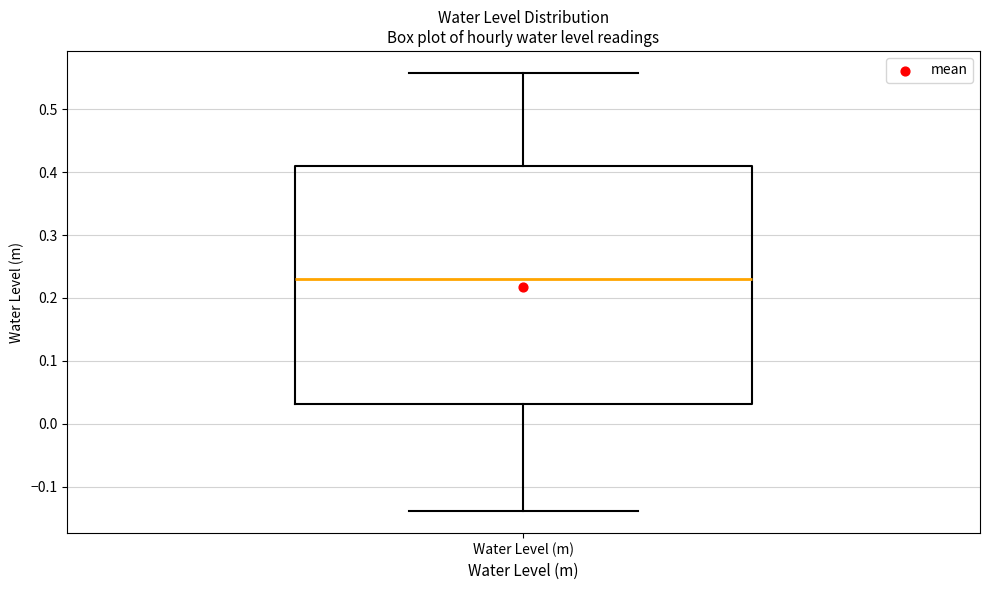

Read this box plot against the y-axis: the position of the median line, the range covered by the box, and the ends of both whiskers. The values are not printed on the chart, so give them approximately, as read against the axis.

median 0.23, box 0.03 to 0.41, whiskers -0.14 to 0.56